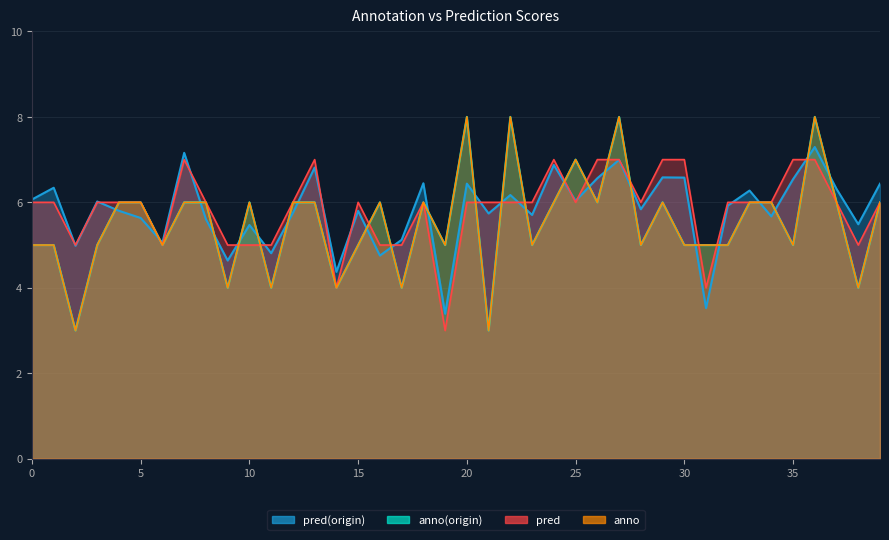

True or false: pred has a value of 7.0 at 30.

True